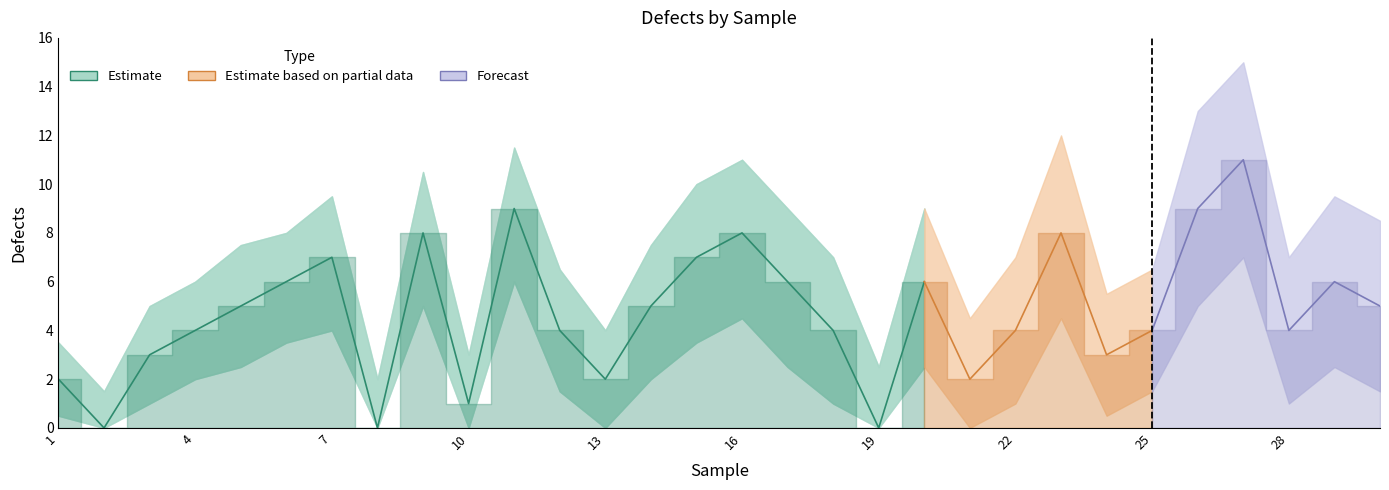

What is the difference between the defects_upper values at 27 and 30?

6.5